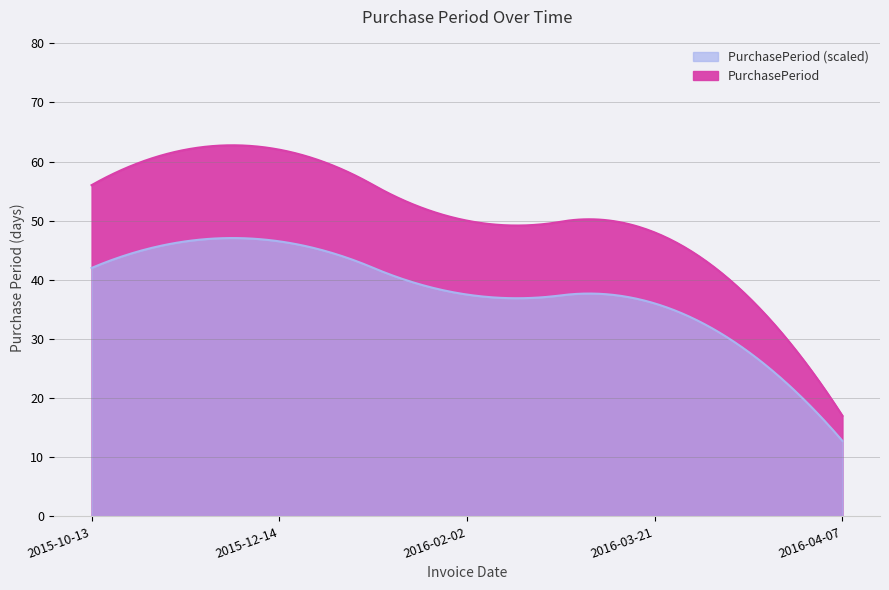

Approximately how many times larger is the value at 2016-03-21 compared to 2015-12-14?

0.8